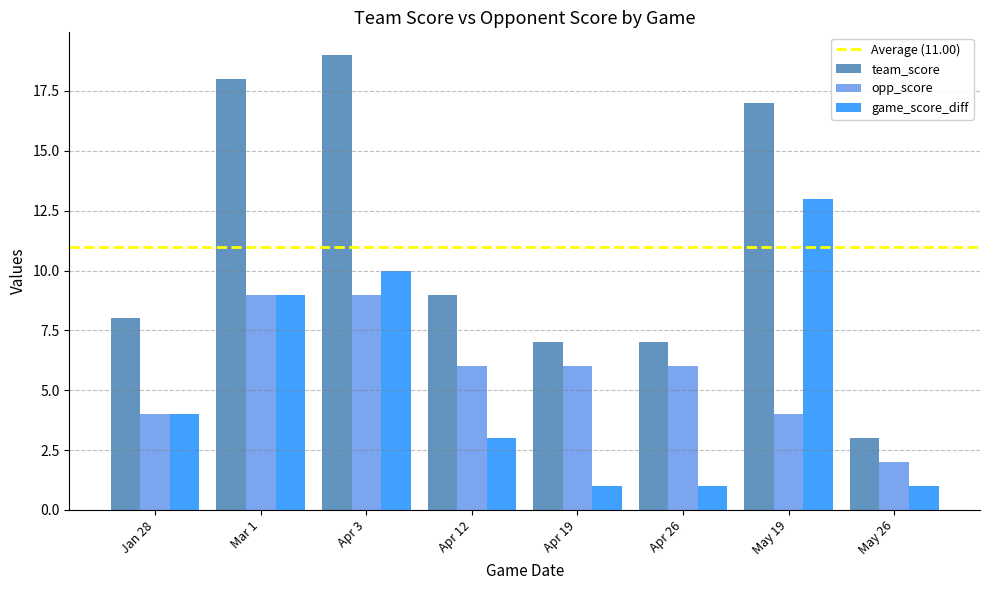

What is the label of the 2nd bar from the right?

May 19